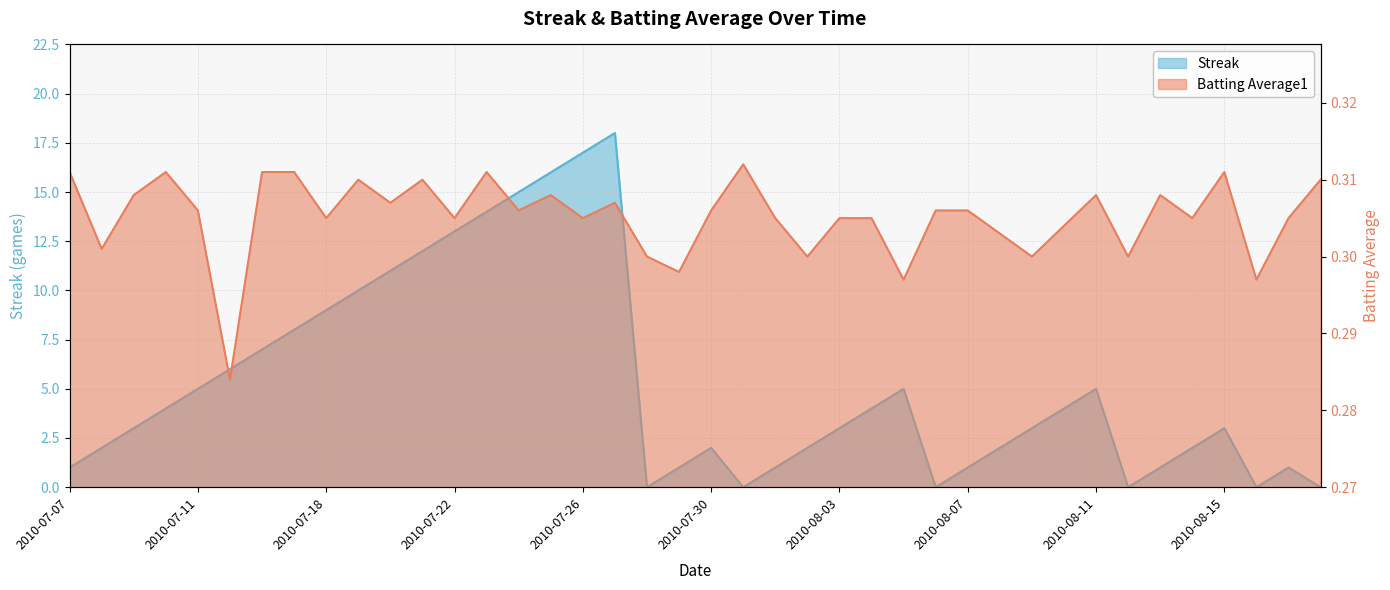

True or false: Batting Average1 has more than 2 interior local peaks.

True